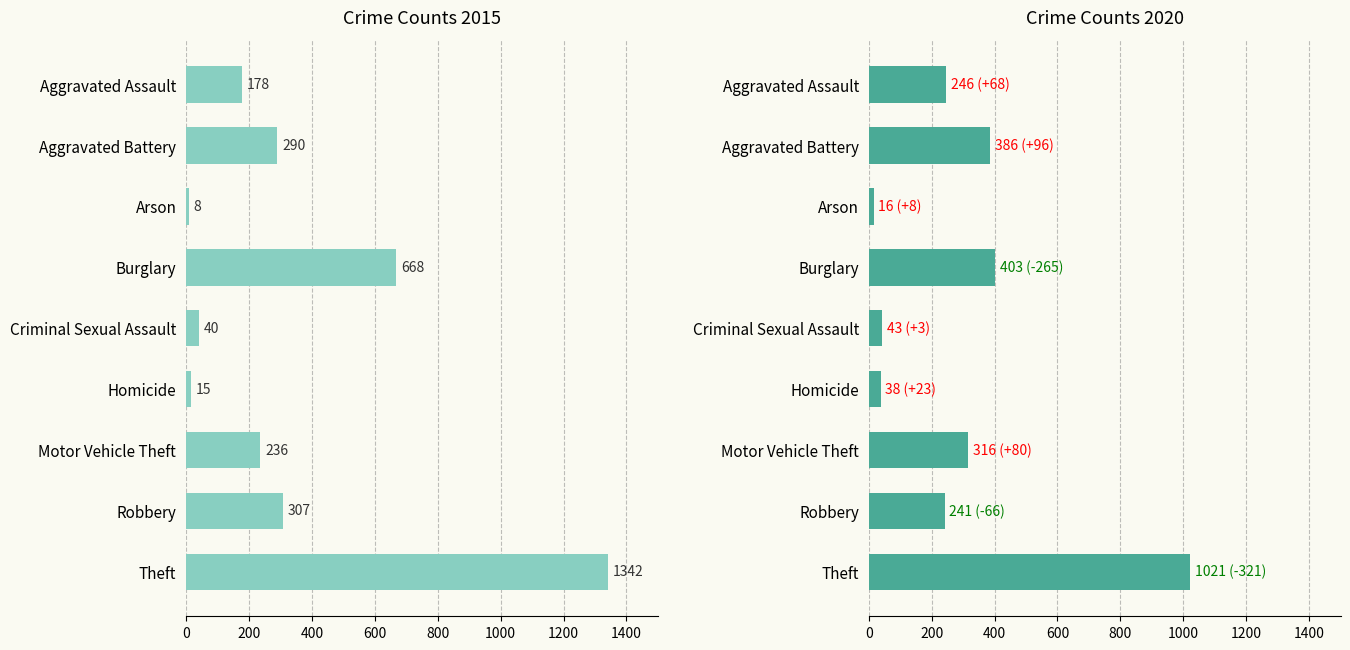

Which series has the largest total across all categories?

2015